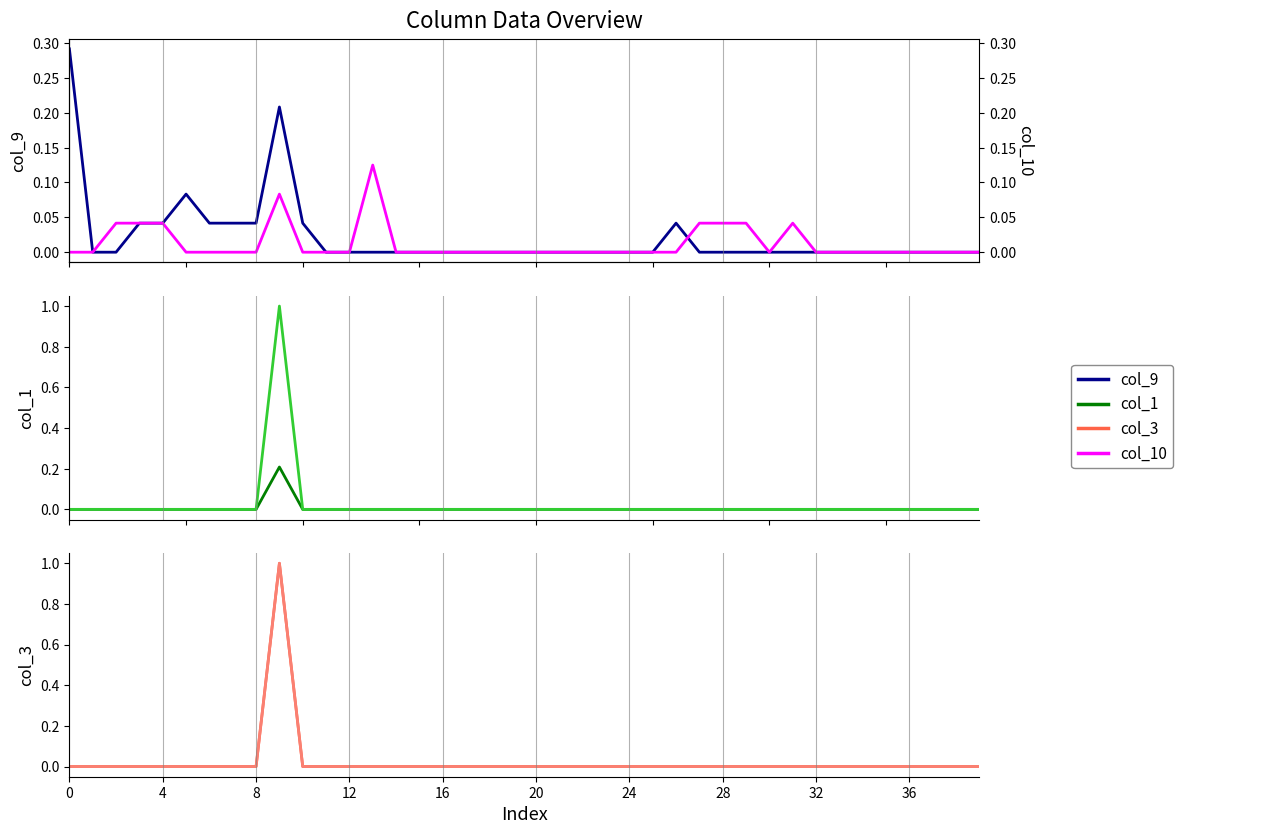

True or false: col_1 and col_10 intersect in this chart.

False